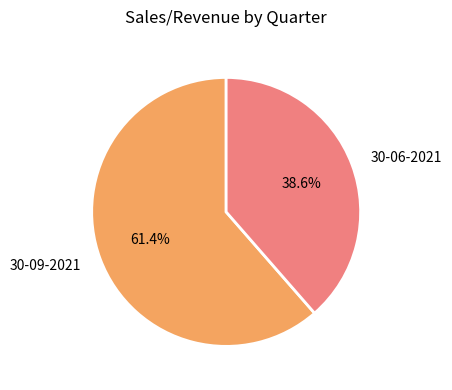

Is there a majority slice in this chart?

Yes